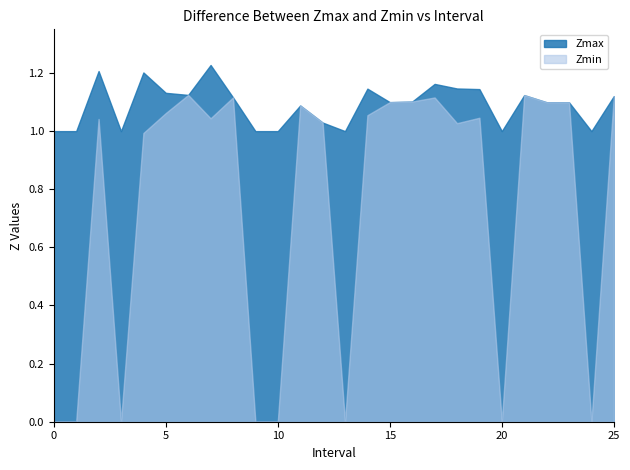

Reading left to right, list all the values displayed in this chart.

Zmax: 0=1.0	1=1.0	2.0=1.2	3=1.0	4.0=1.2	5.0=1.1	6.0=1.1	7.0=1.2	8.0=1.1	9=1.0	10=1.0	11.0=1.1	12.0=1.0	13=1.0	14.0=1.1	15.0=1.1	16.0=1.1	17.0=1.2	18.0=1.1	19.0=1.1	20=1.0	21.0=1.1	22.0=1.1	23.0=1.1	24=1.0	25.0=1.1
Zmin: 0=0.0	1=0.0	2.0=1.0	3=0.0	4.0=1.0	5.0=1.1	6.0=1.1	7.0=1.0	8.0=1.1	9=0.0	10=0.0	11.0=1.1	12.0=1.0	13=0.0	14.0=1.1	15.0=1.1	16.0=1.1	17.0=1.1	18.0=1.0	19.0=1.0	20=0.0	21.0=1.1	22.0=1.1	23.0=1.1	24=0.0	25.0=1.1